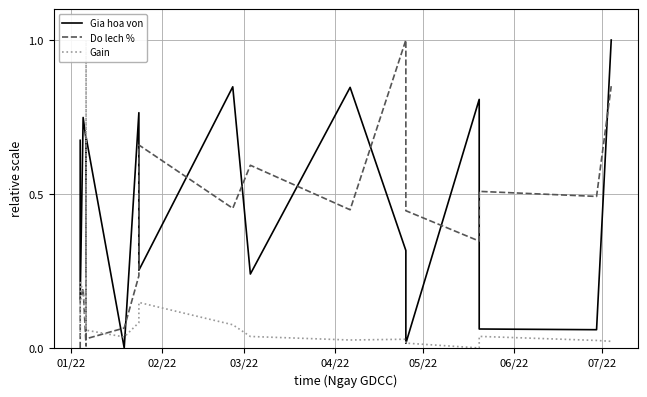

Count the number of categories in the chart.

18